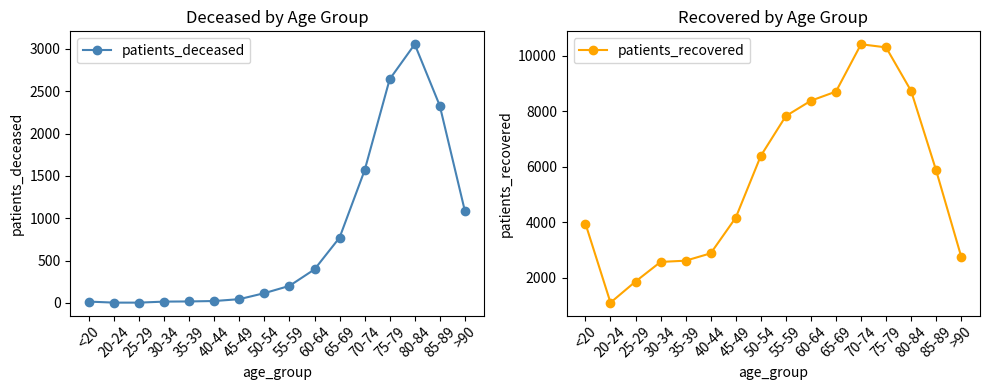

What is the spread (max minus min) of values at 70-74?

8843